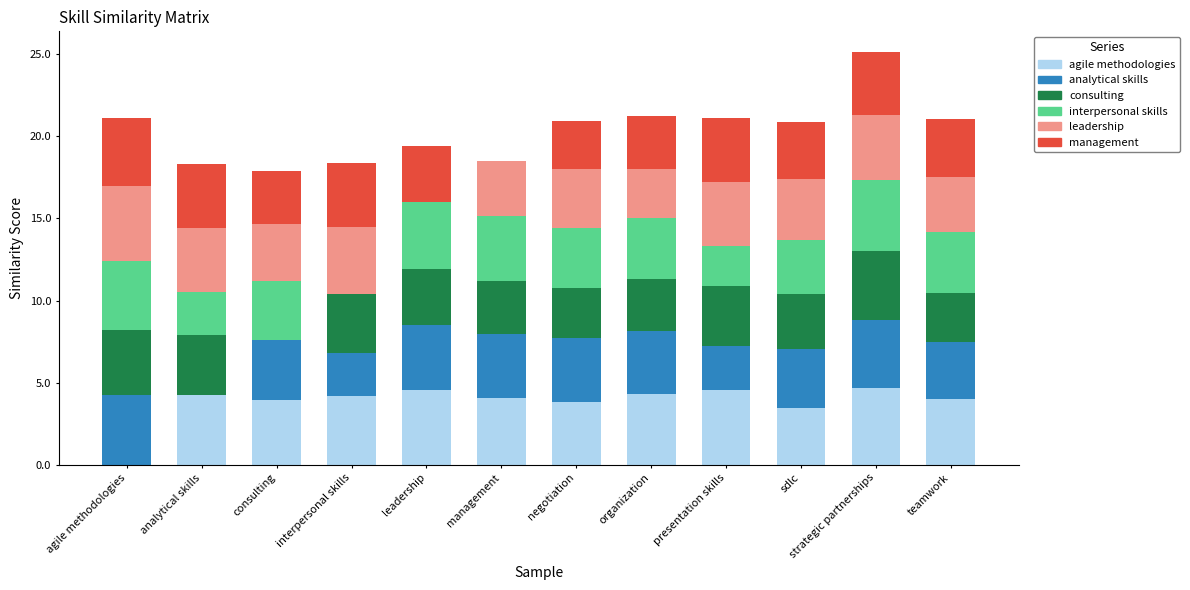

What is the maximum value for agile methodologies?

4.7